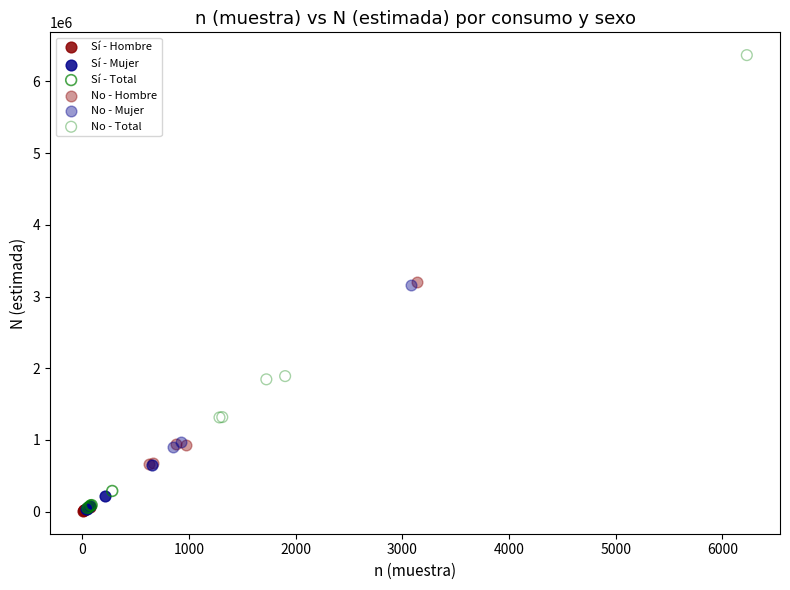

Which series contains the highest Y value?

No - Total